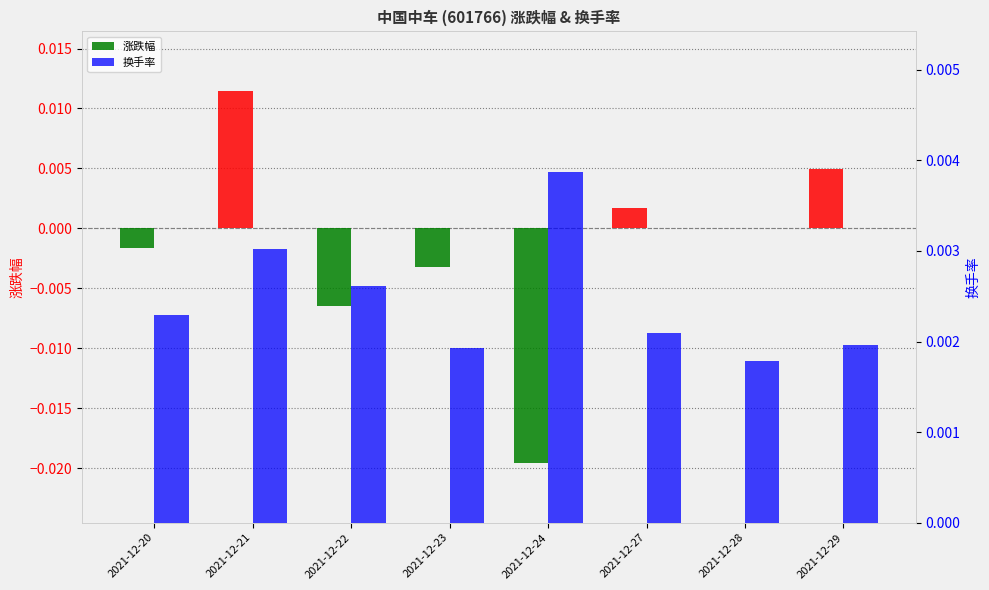

List the series in order of their overall mean, highest first.

换手率, 涨跌幅